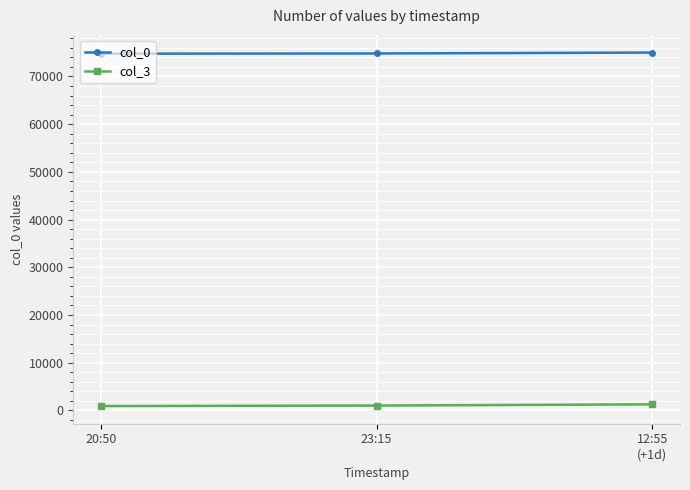

What is the label of the 3rd point from the right?

20:50